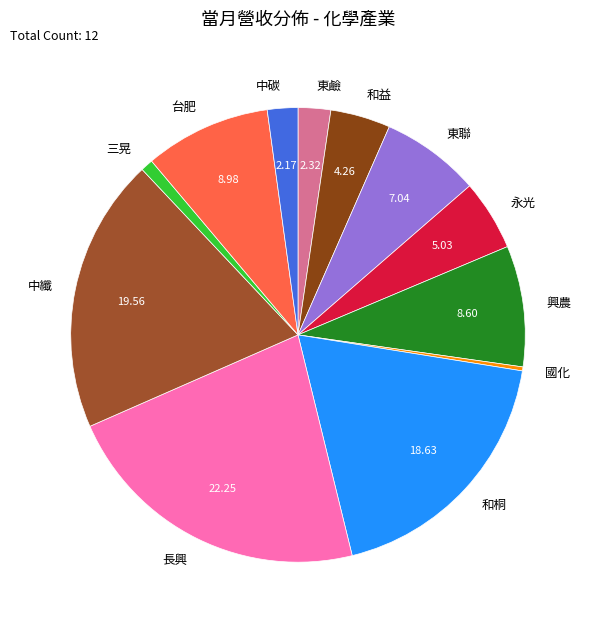

What is the largest slice in the pie chart?

長興